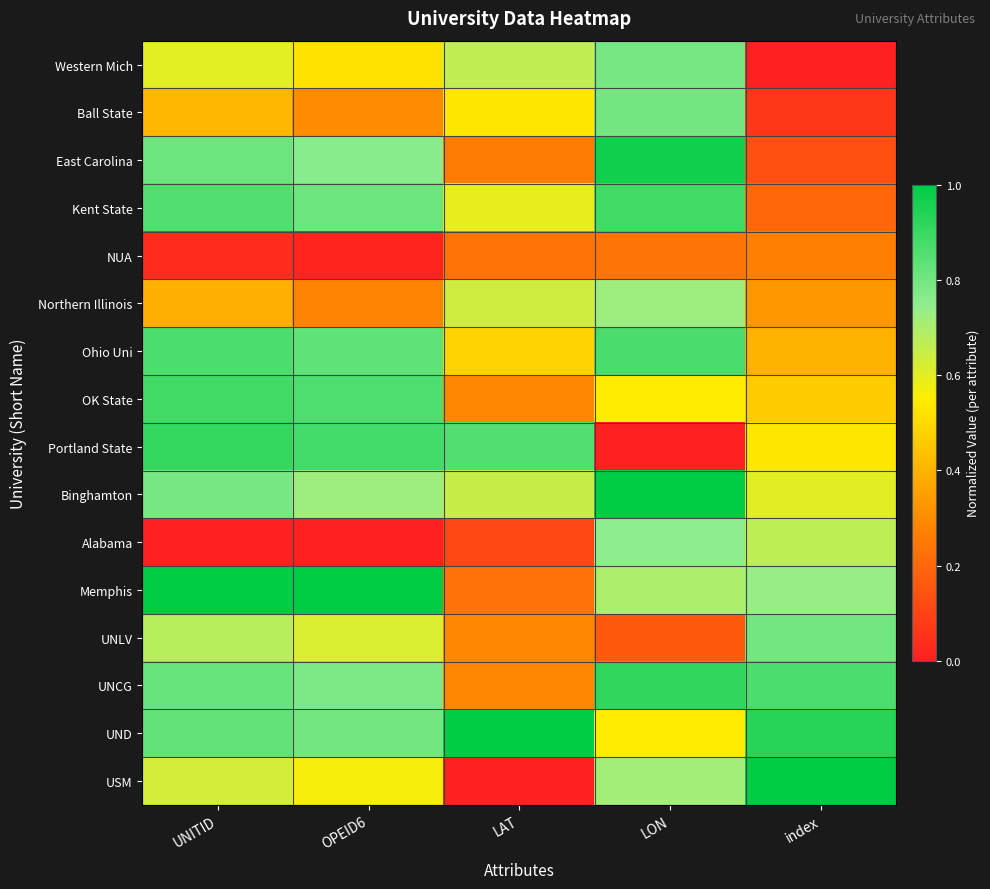

Between LON and OPEID6, which is larger?

LON